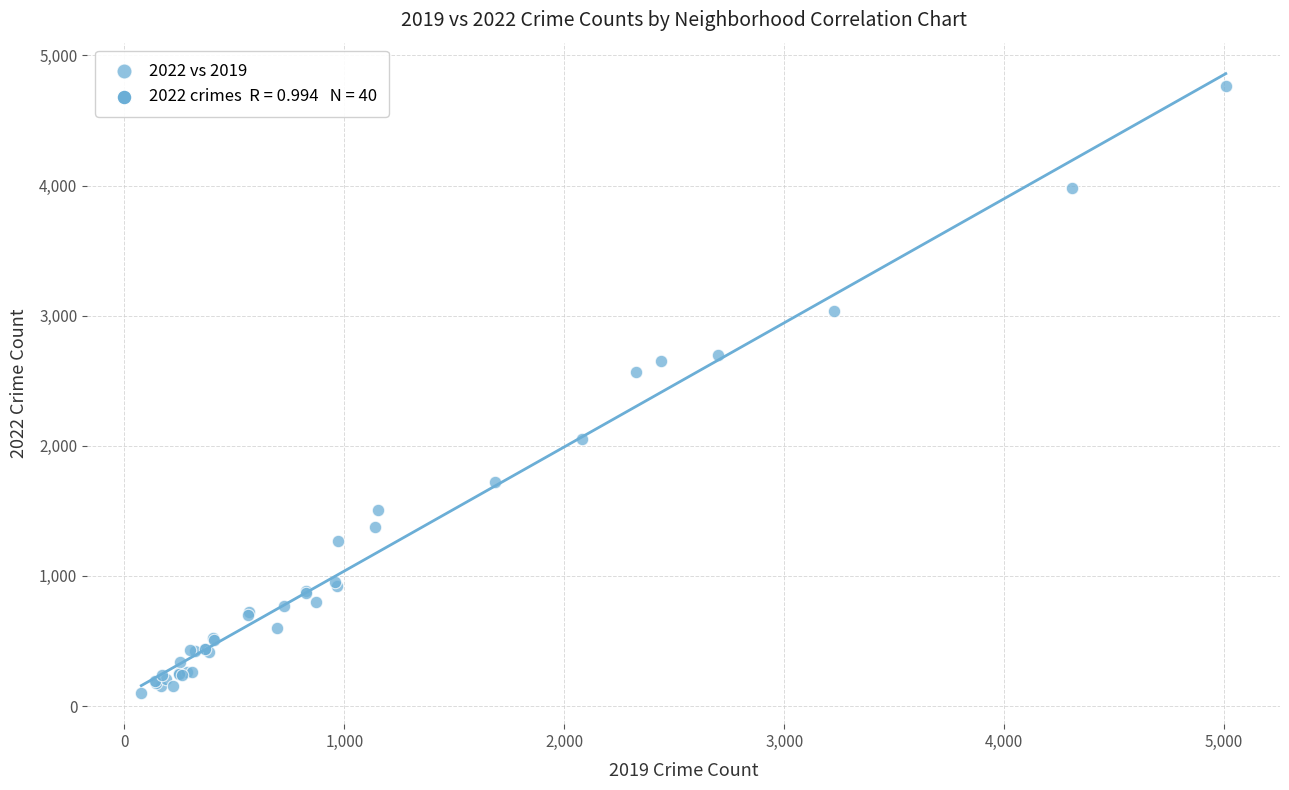

What Y value in the scatter plot is closest to 2431?

2566